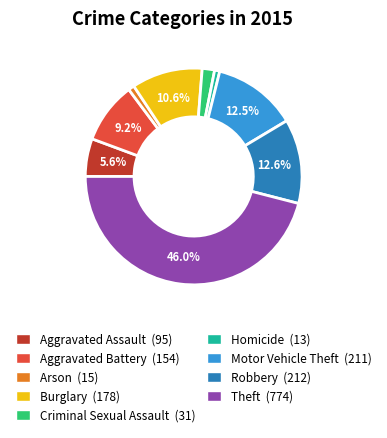

To the nearest percent, what portion does Criminal Sexual Assault represent?

2%